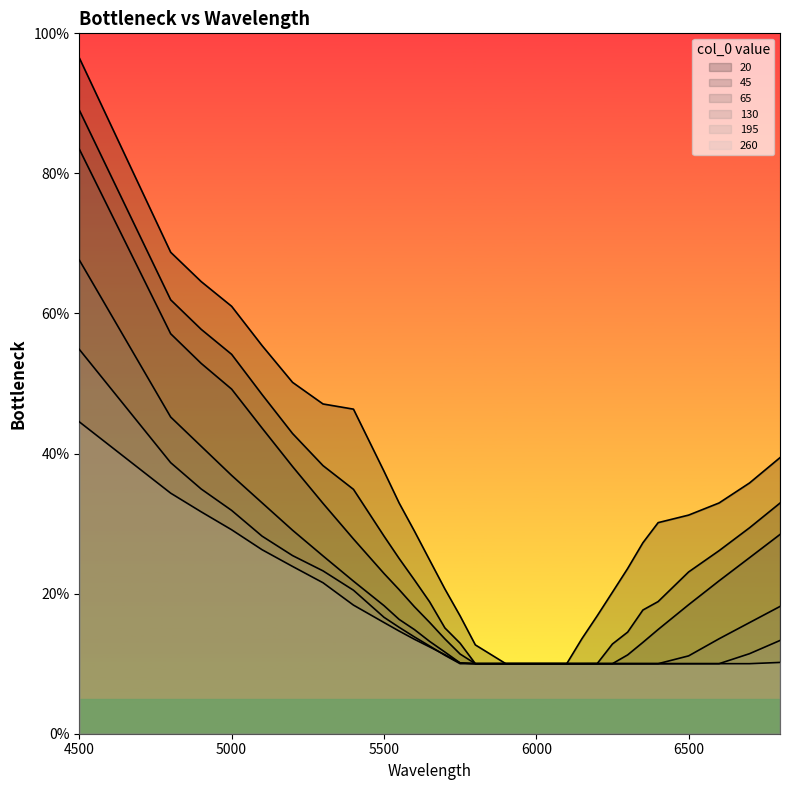

What is the smallest value displayed?

0.1